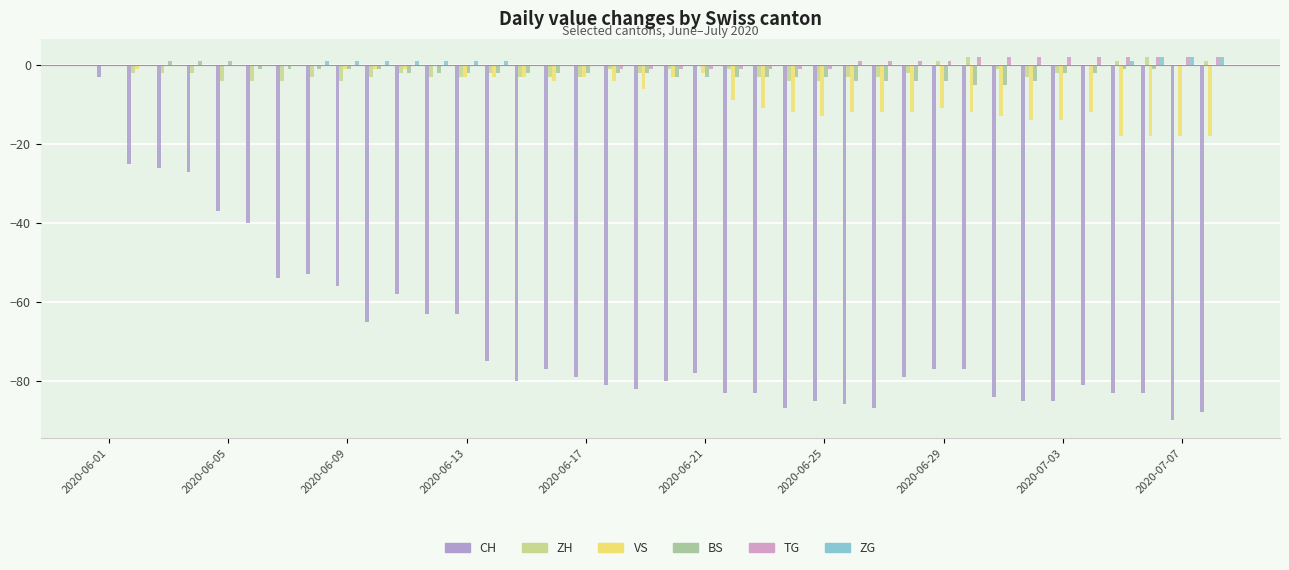

Does the chart contain stacked bars?

No